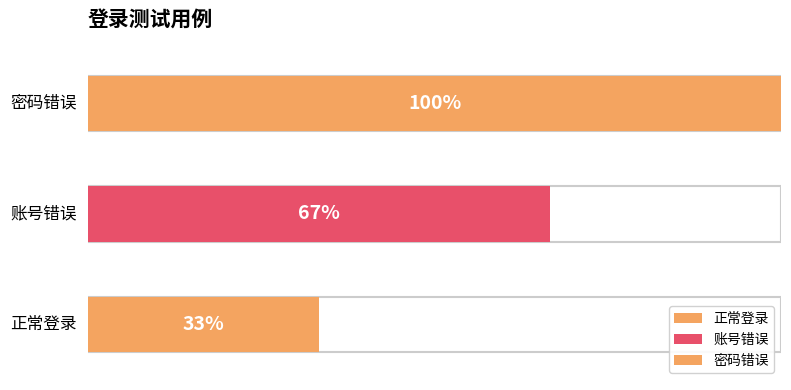

At which category does the chart reach its minimum across all series?

正常登录